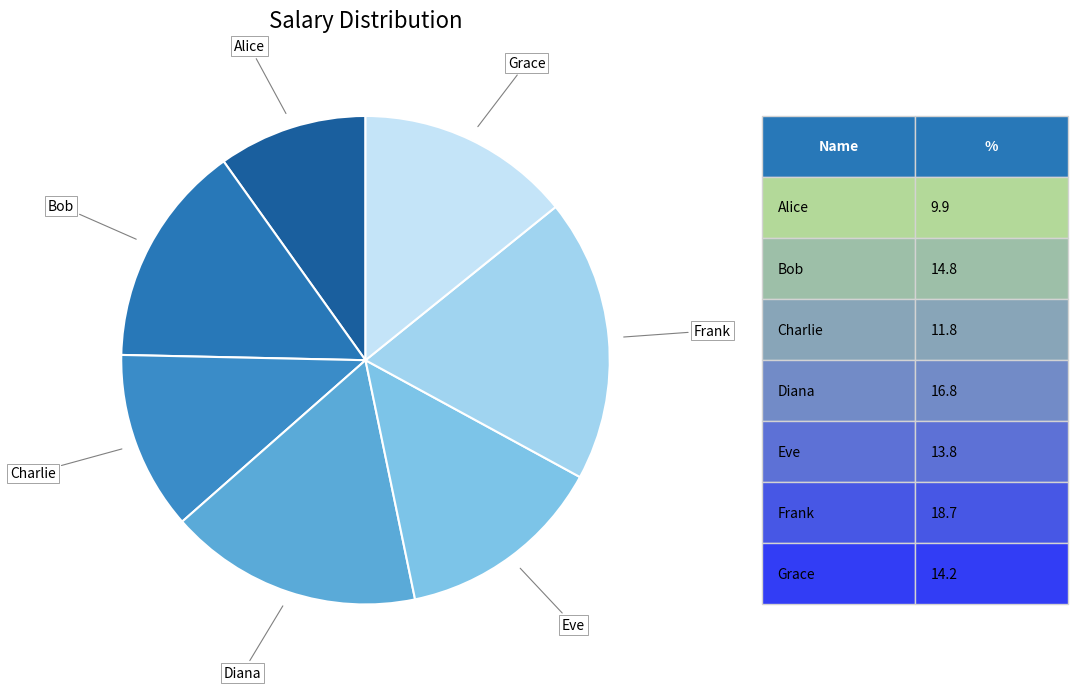

Count the number of slices in the pie.

7